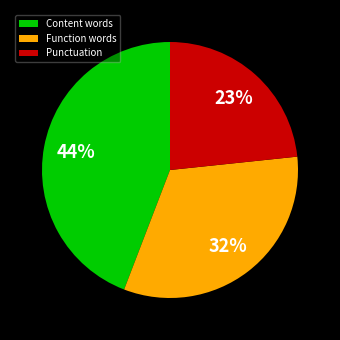

To the nearest percent, what is the difference between the largest and smallest slice percentages?

21%